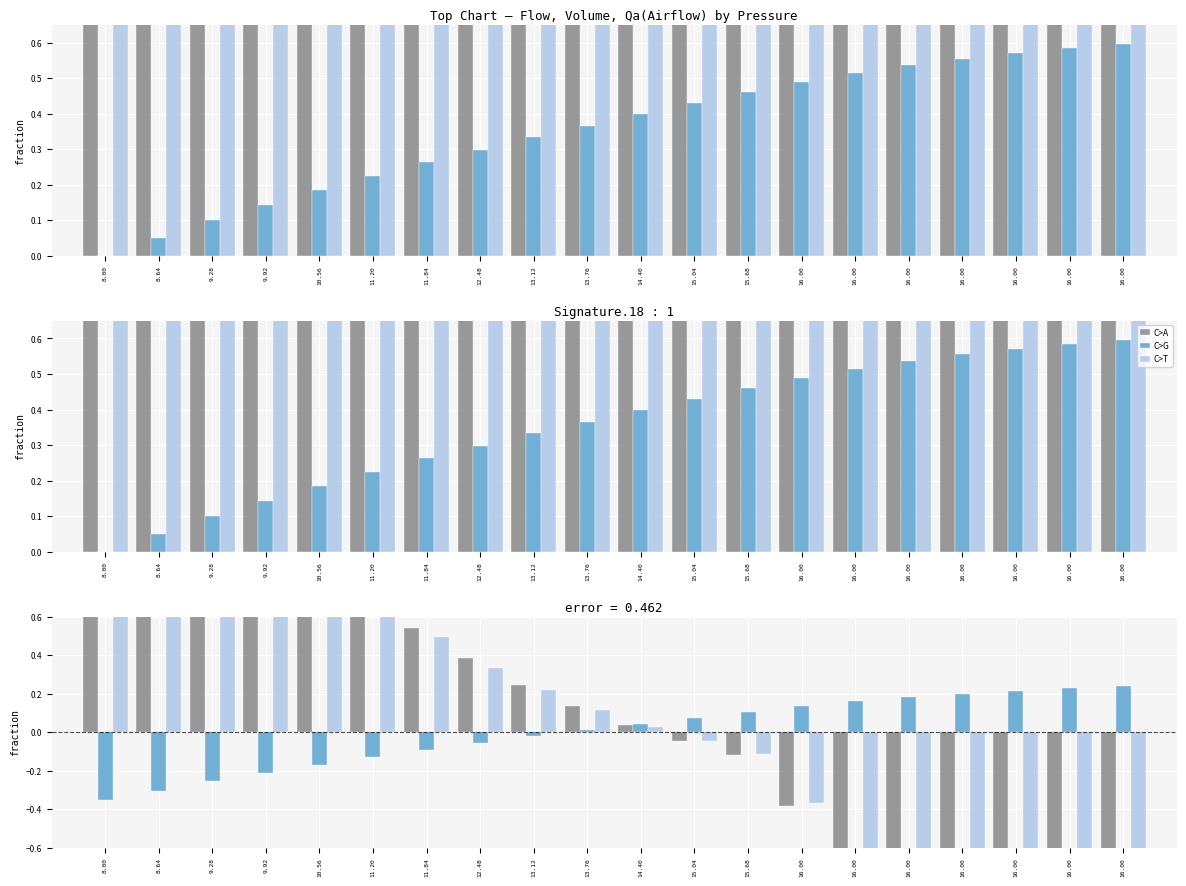

How many values in the Volume series exceed 0?

11